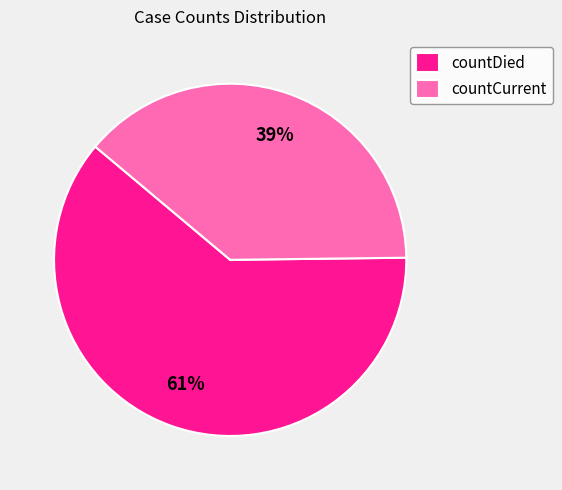

What is the majority slice?

countDied